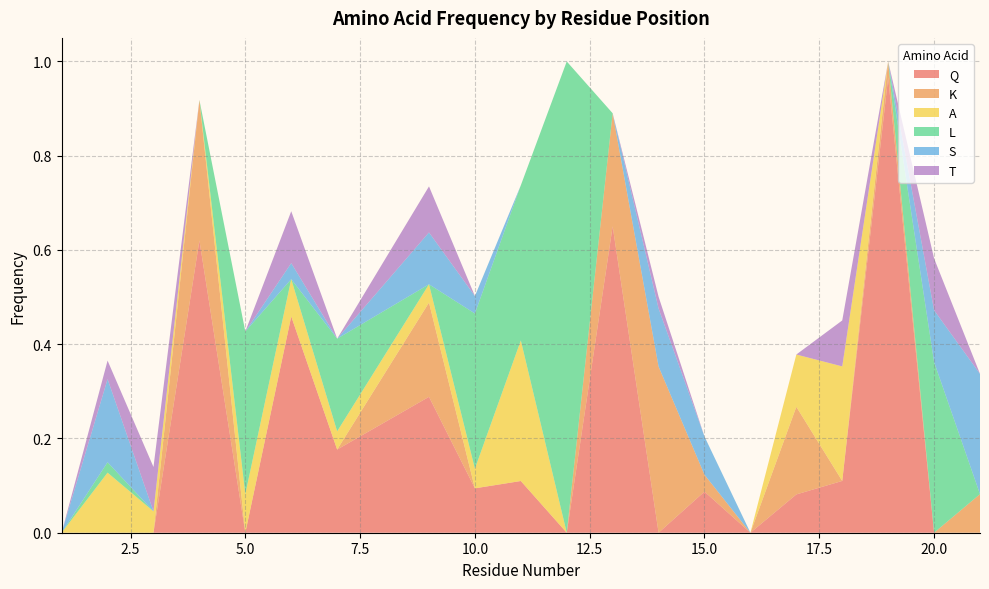

Reading right to left, list all the values displayed in this chart.

Q: 0.0	0.0	1.0	0.1	0.1	0.0	0.1	0.0	0.7	0.0	0.1	0.1	0.3	0.2	0.5	0.0	0.6	0.0	0.0	0.0
K: 0.1	0.0	0.0	0.0	0.2	0.0	0.0	0.4	0.2	0.0	0.0	0.0	0.2	0.0	0.0	0.0	0.3	0.0	0.0	0.0
A: 0.0	0.0	0.0	0.2	0.1	0.0	0.0	0.0	0.0	0.0	0.3	0.0	0.0	0.0	0.1	0.1	0.0	0.0	0.1	0.0
L: 0.0	0.4	0.0	0.0	0.0	0.0	0.0	0.0	0.0	1.0	0.3	0.3	0.0	0.2	0.0	0.3	0.0	0.0	0.0	0.0
S: 0.3	0.1	0.0	0.0	0.0	0.0	0.1	0.1	0.0	0.0	0.0	0.0	0.1	0.0	0.0	0.0	0.0	0.0	0.2	0.0
T: 0.0	0.1	0.0	0.1	0.0	0.0	0.0	0.0	0.0	0.0	0.0	0.0	0.1	0.0	0.1	0.0	0.0	0.1	0.0	0.0